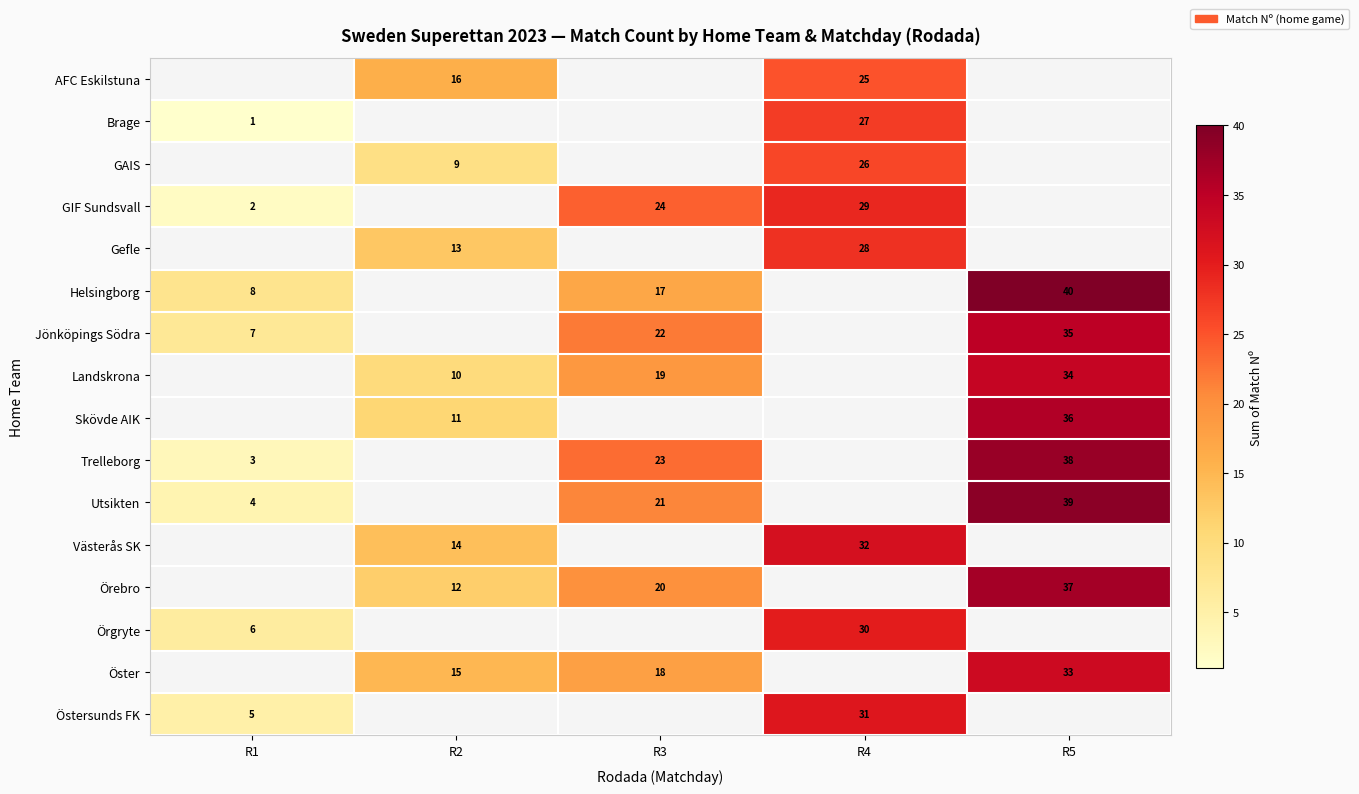

What is the highest value of the row_5 series?

40.0